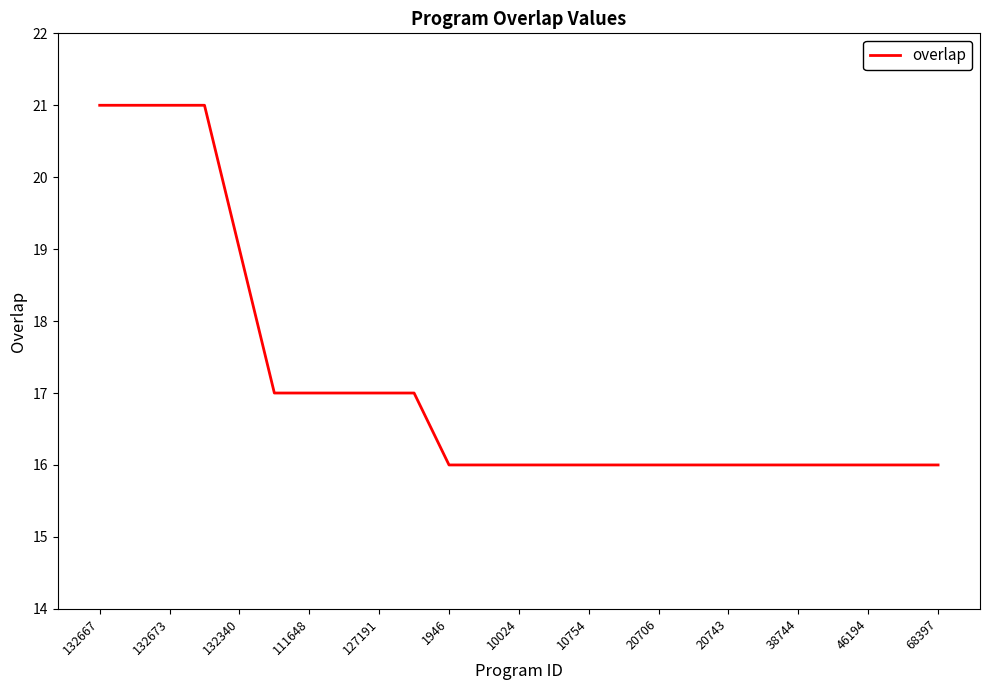

What is the minimum value shown in the chart?

16